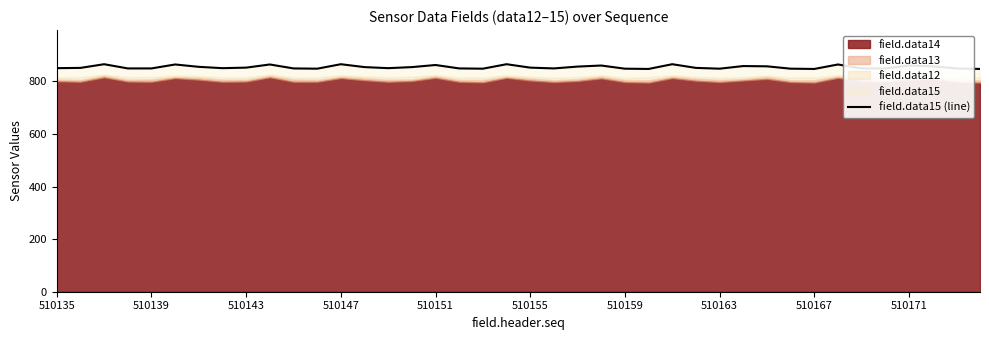

How many points are lower than both their immediate neighbors (excluding endpoints)?

8